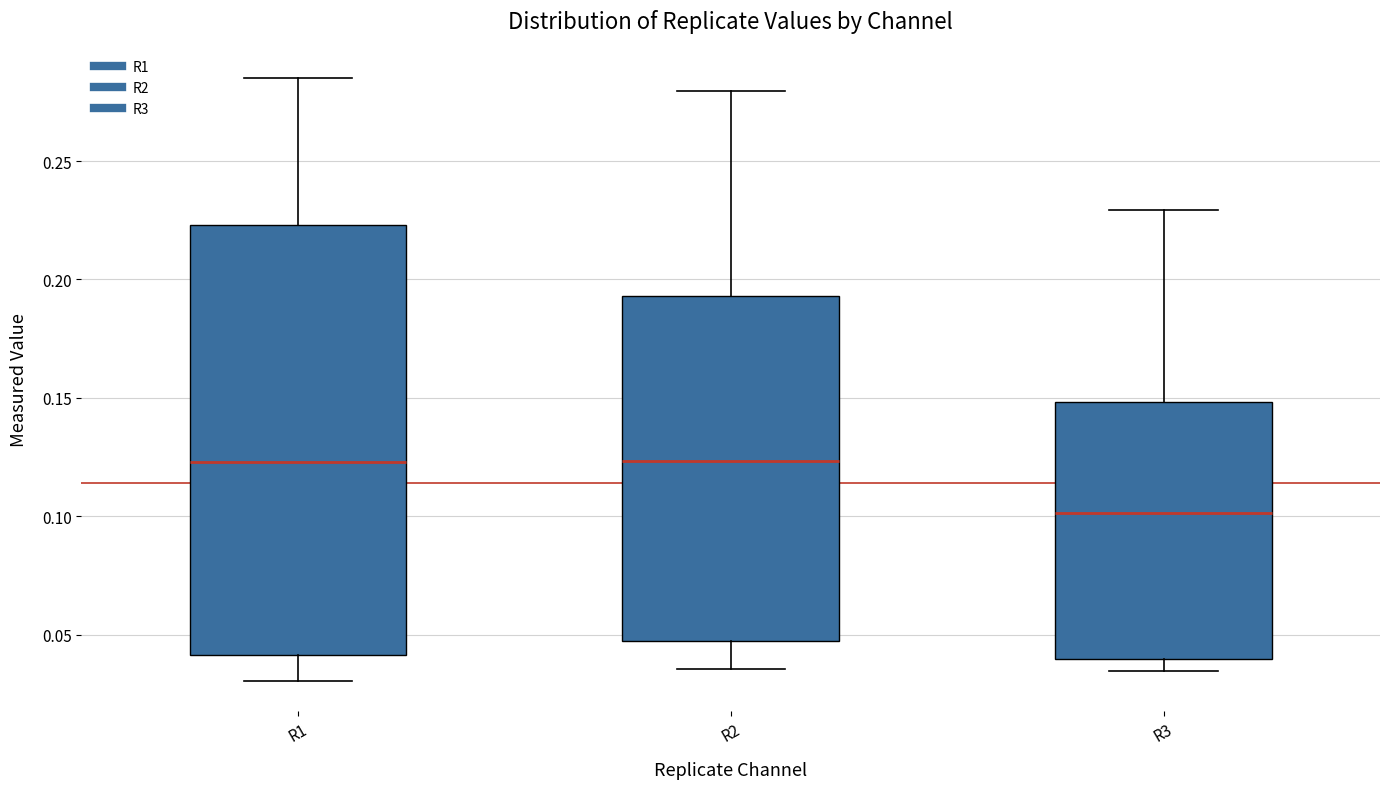

Where is the lower edge of the box for R3 on the y-axis? The values are not printed on the chart, so give them approximately, as read against the axis.

0.040